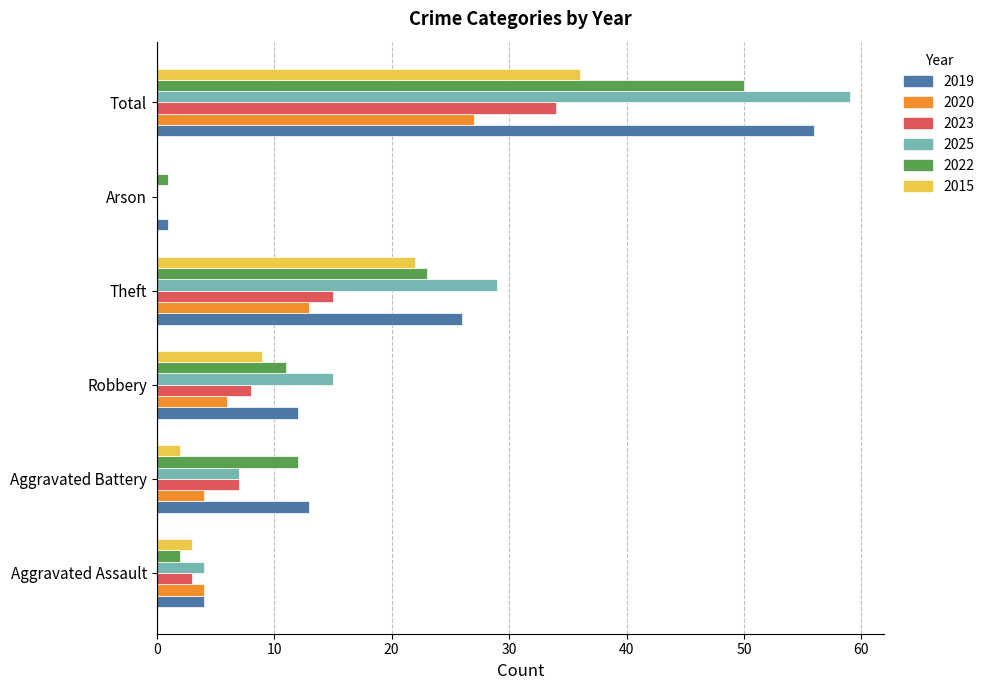

Where is 2022 nearest to the value 25?

Theft